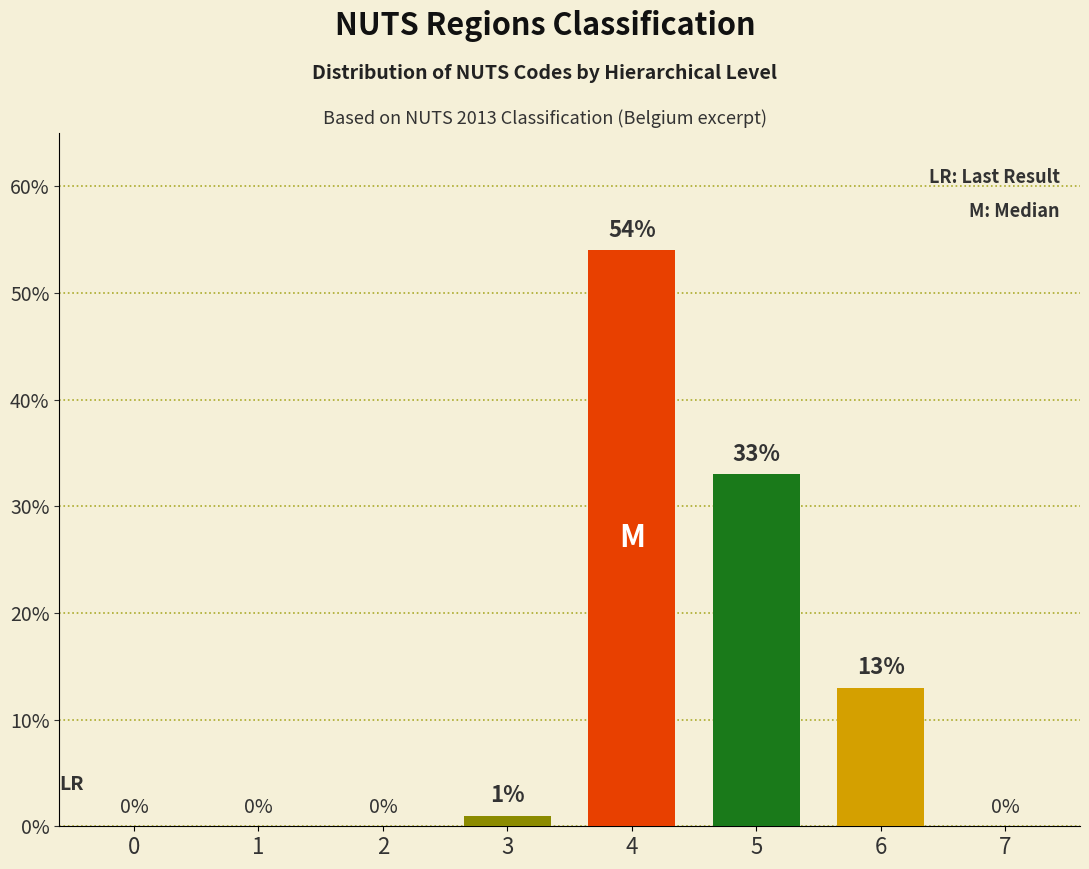

What value does the data have at 6, to the nearest 5?

15